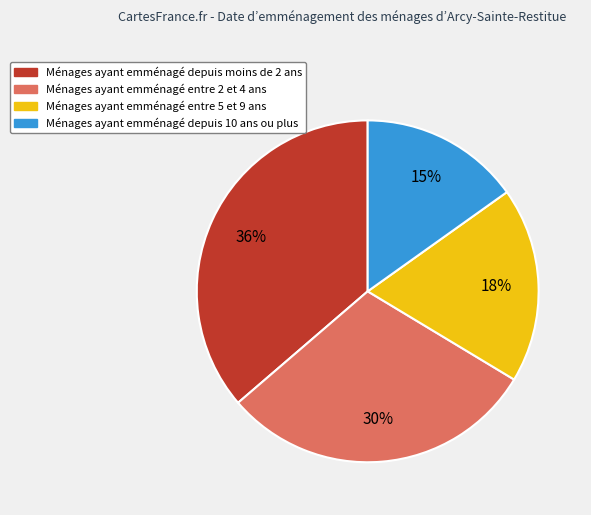

Count the number of slices in the pie.

4